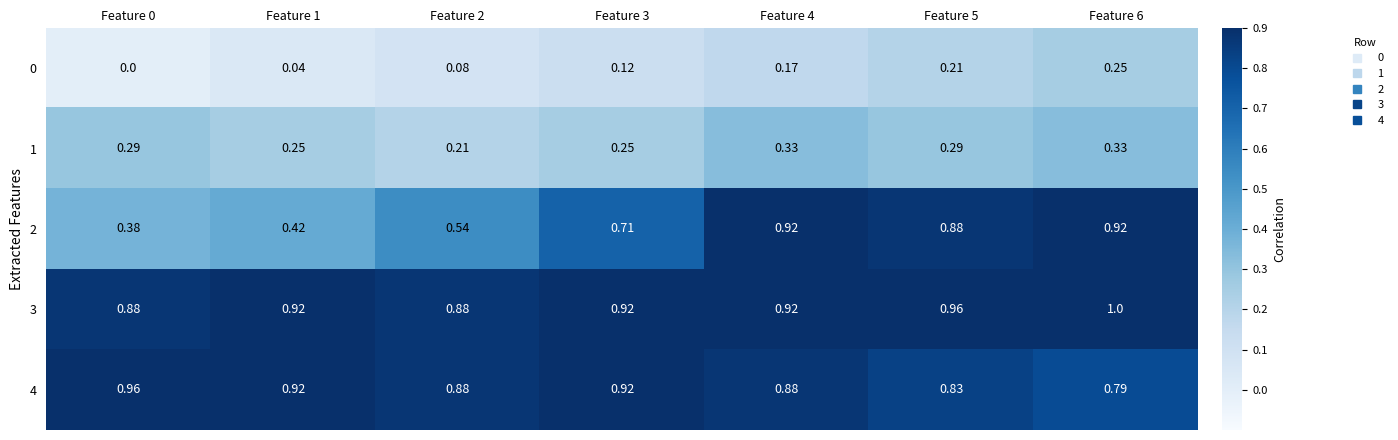

At which category is the sum across all series the highest?

Feature 6